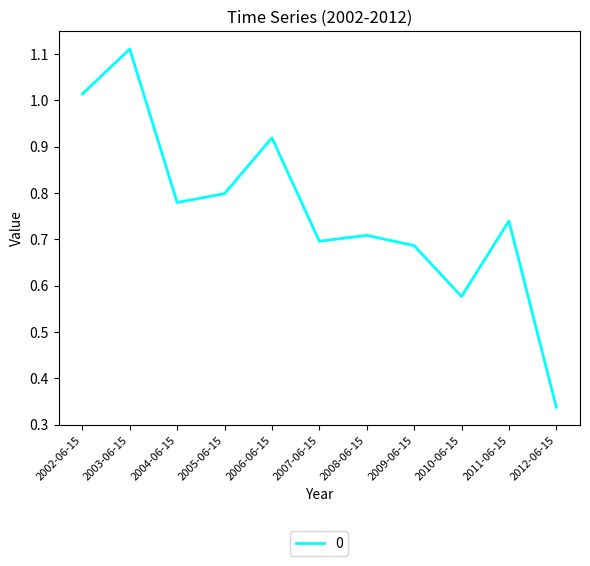

Rank the categories by value from highest to lowest.

2003-06-15, 2002-06-15, 2006-06-15, 2005-06-15, 2004-06-15, 2011-06-15, 2008-06-15, 2007-06-15, 2009-06-15, 2010-06-15, 2012-06-15